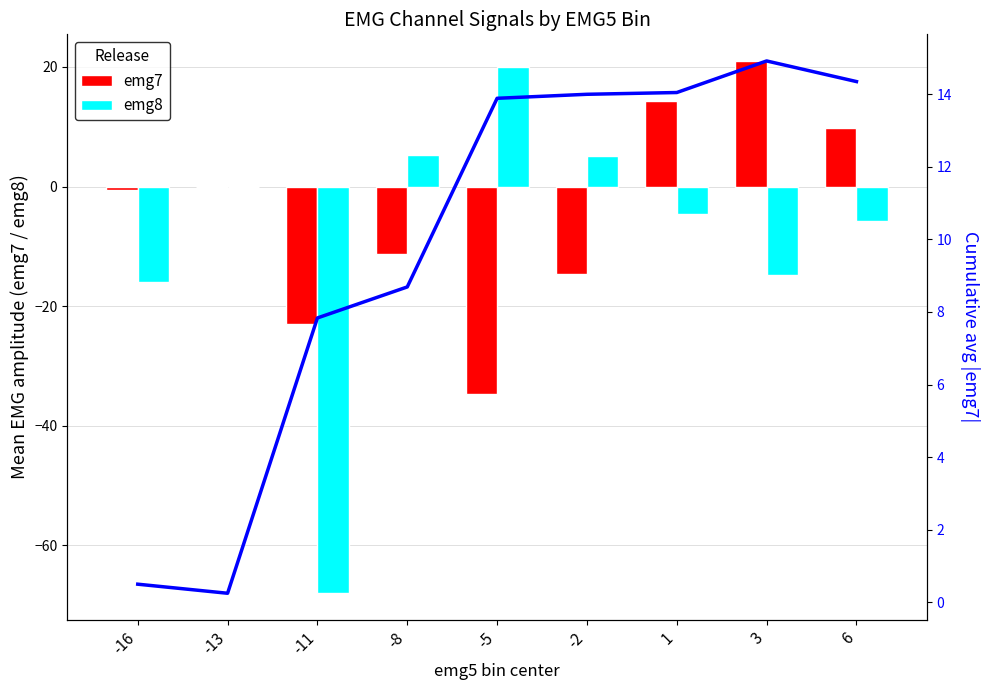

At which label does cumulative avg |emg7| reach its minimum?

-13